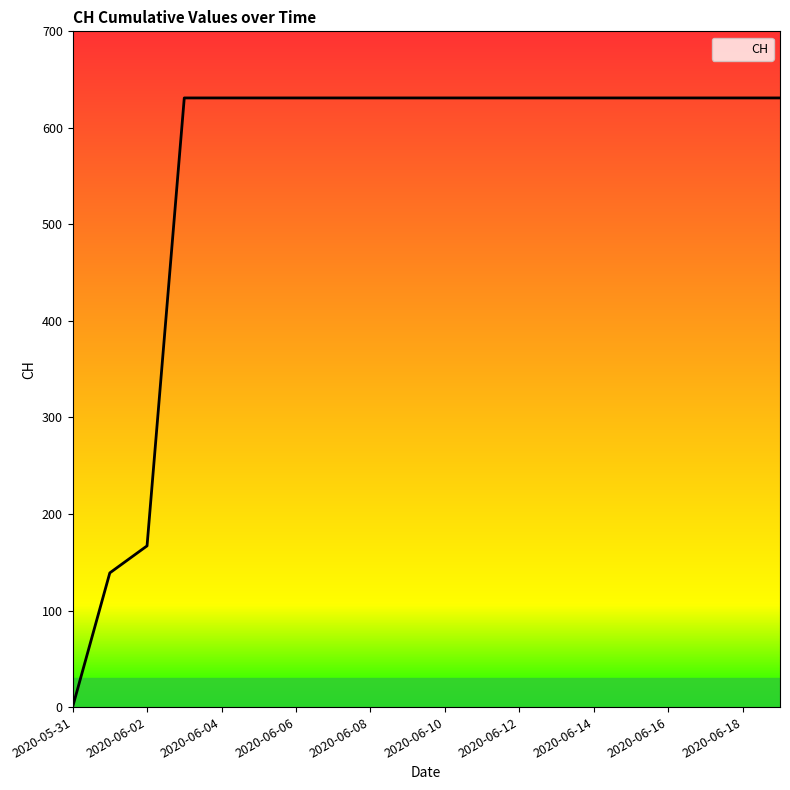

What is the greatest value displayed?

631